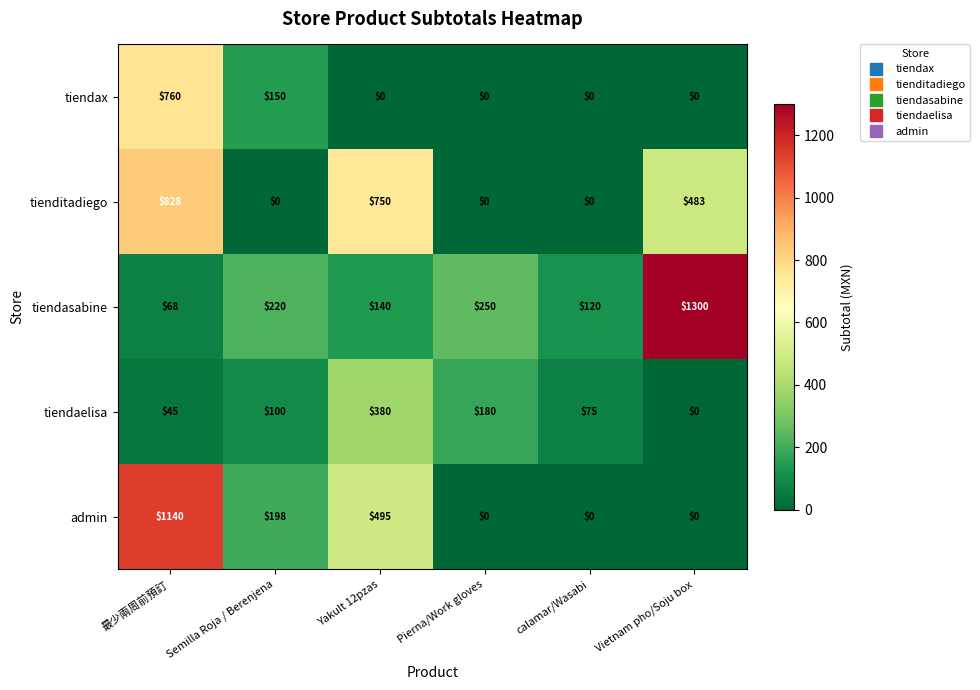

Where is tiendasabine nearest to the value 684?

Pierna/Work gloves